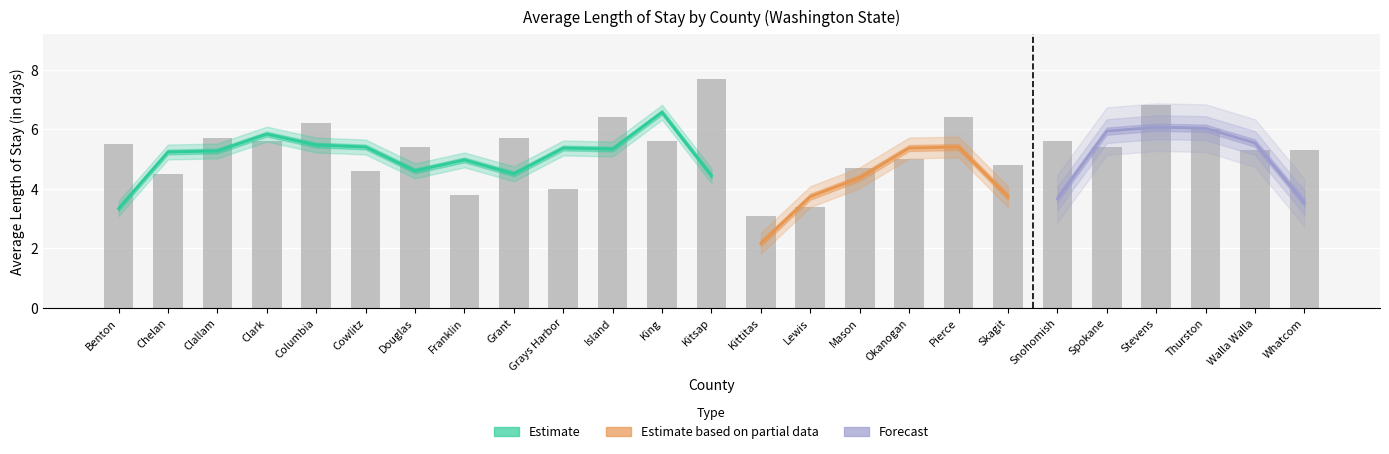

At which category does the chart reach its peak across all series?

Kitsap